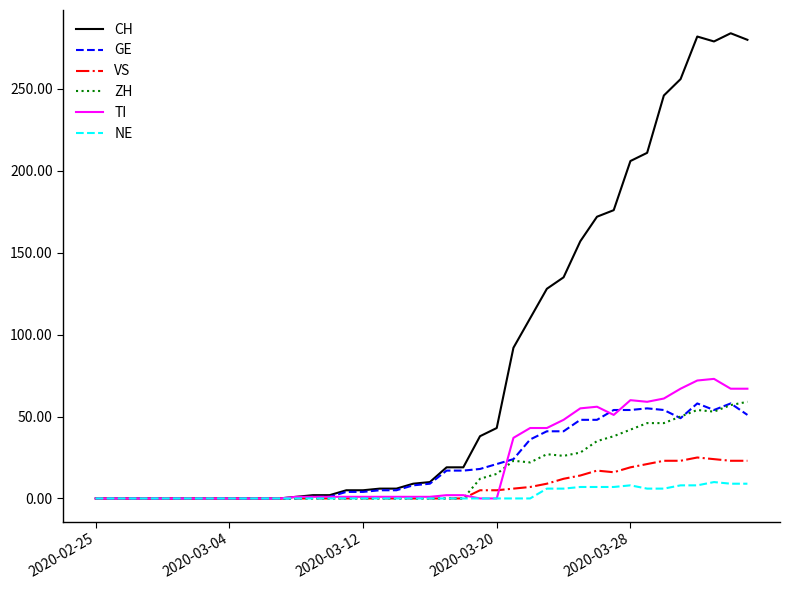

Which series has the largest total across all categories?

CH